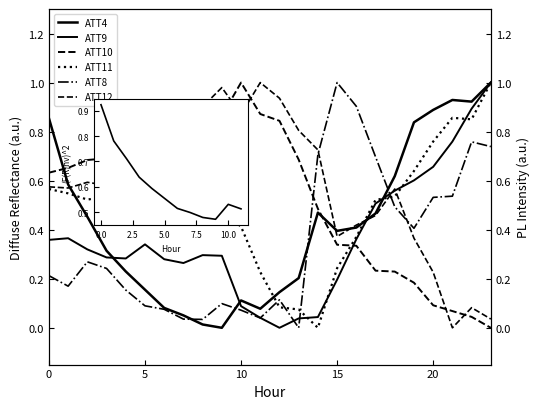

Rank the series by their maximum value, from highest to lowest.

ATT4, ATT8, ATT9, ATT10, ATT11, ATT12